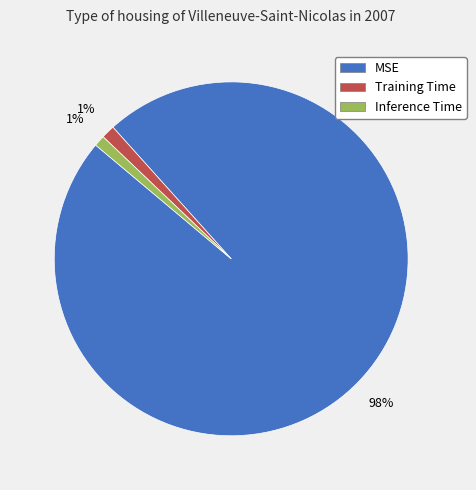

To the nearest percent, what is the difference between the largest and smallest slice percentages?

97%